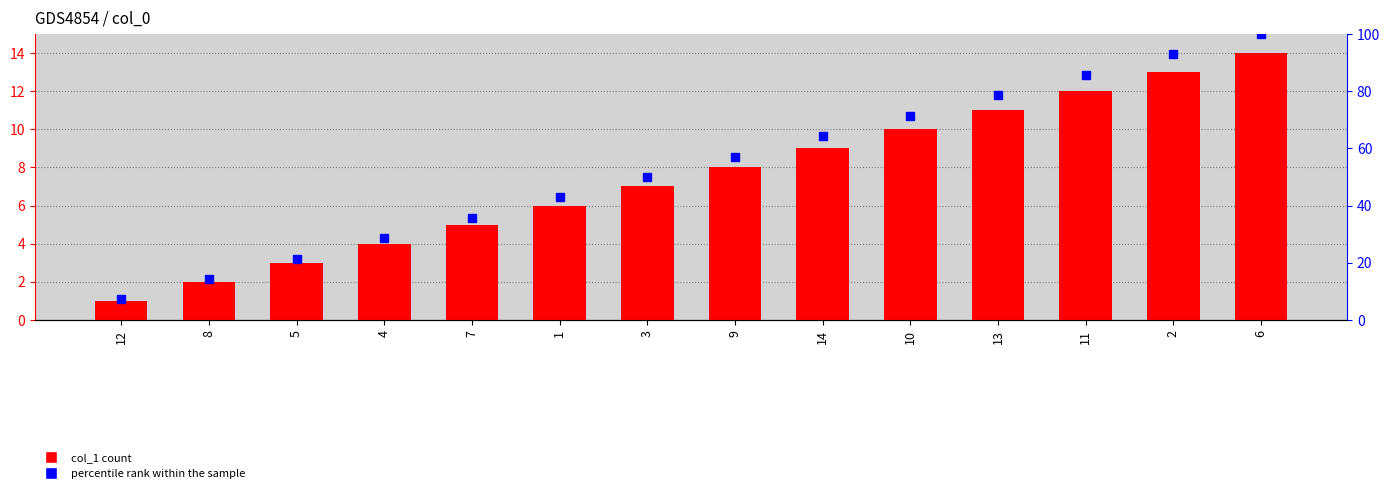

What is the label of the 3rd bar from the left?

5